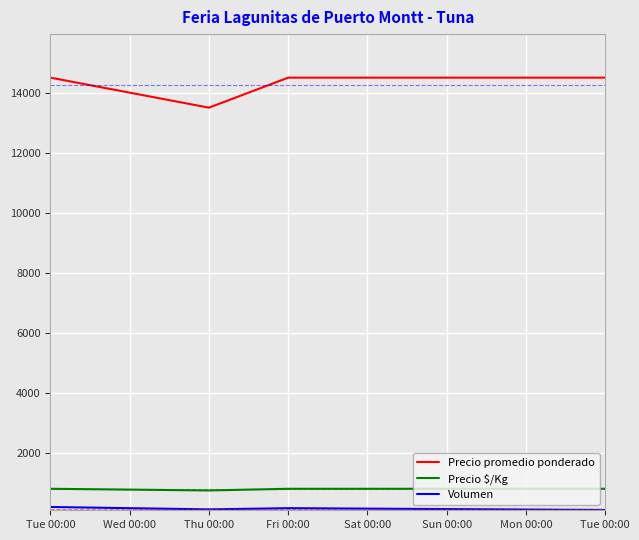

Does the chart have visible grid lines?

Yes